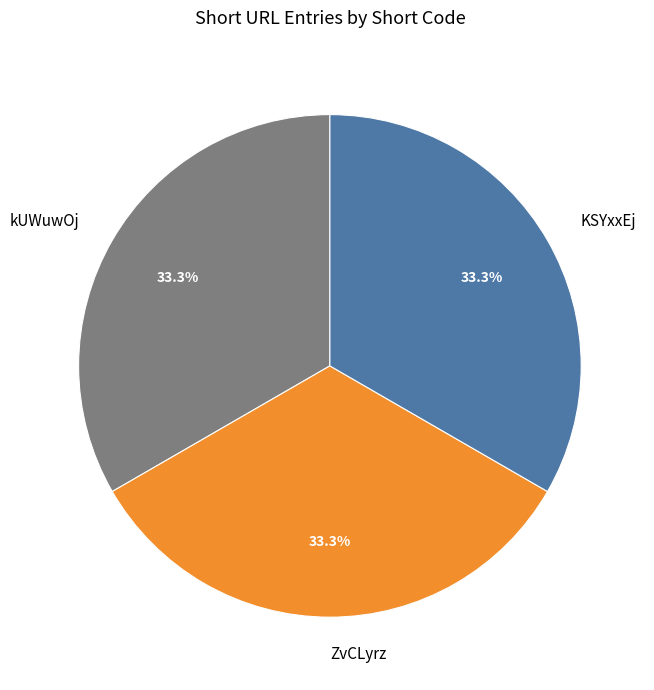

What portion of the pie excludes kUWuwOj?

66.7%